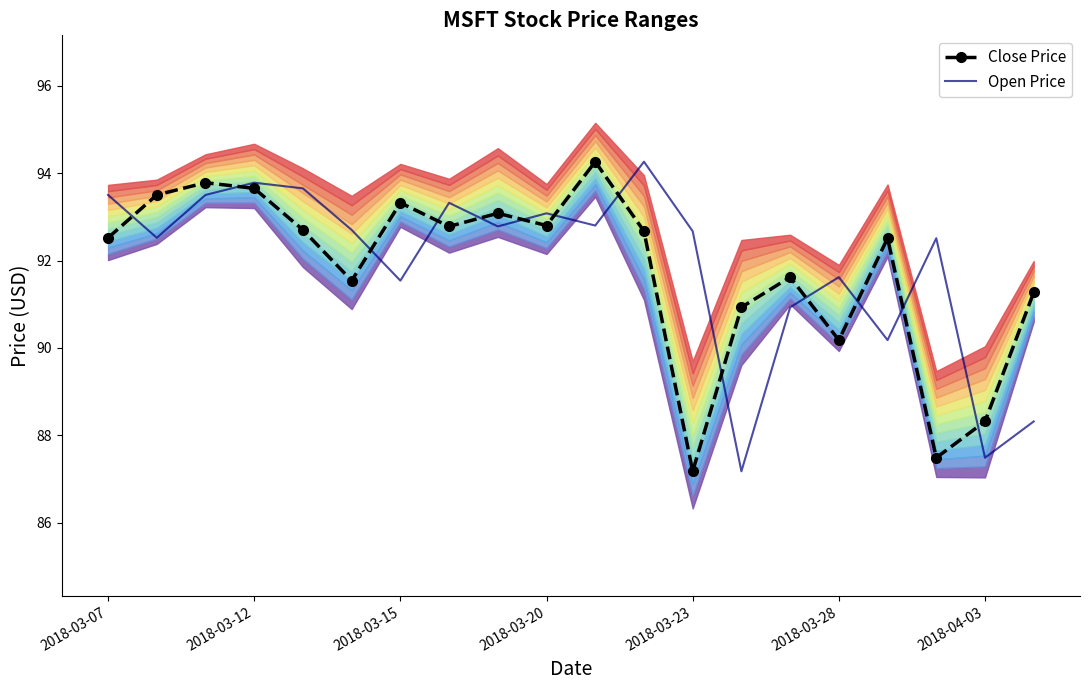

Reading right to left, extract all data points from this chart.

Close Price: 91.3	88.3	87.5	92.5	90.2	91.6	90.9	87.2	92.7	94.3	92.8	93.1	92.8	93.3	91.5	92.7	93.7	93.8	93.5	92.5
Open Price: 88.3	87.5	92.5	90.2	91.6	90.9	87.2	92.7	94.3	92.8	93.1	92.8	93.3	91.5	92.7	93.7	93.8	93.5	92.5	93.5